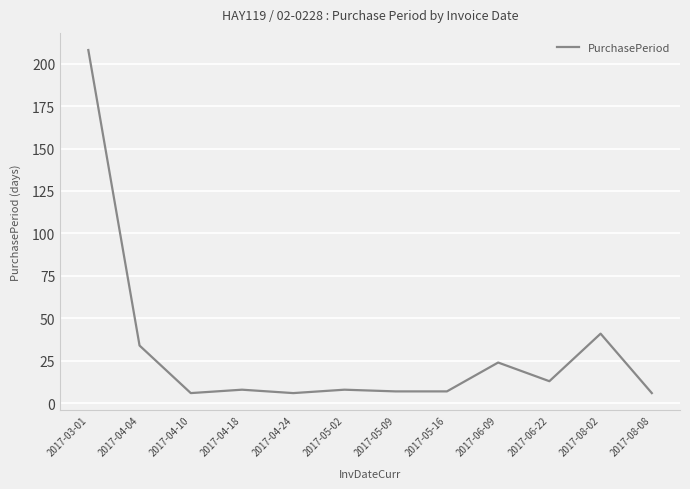

What is the difference between the maximum and minimum values?

202